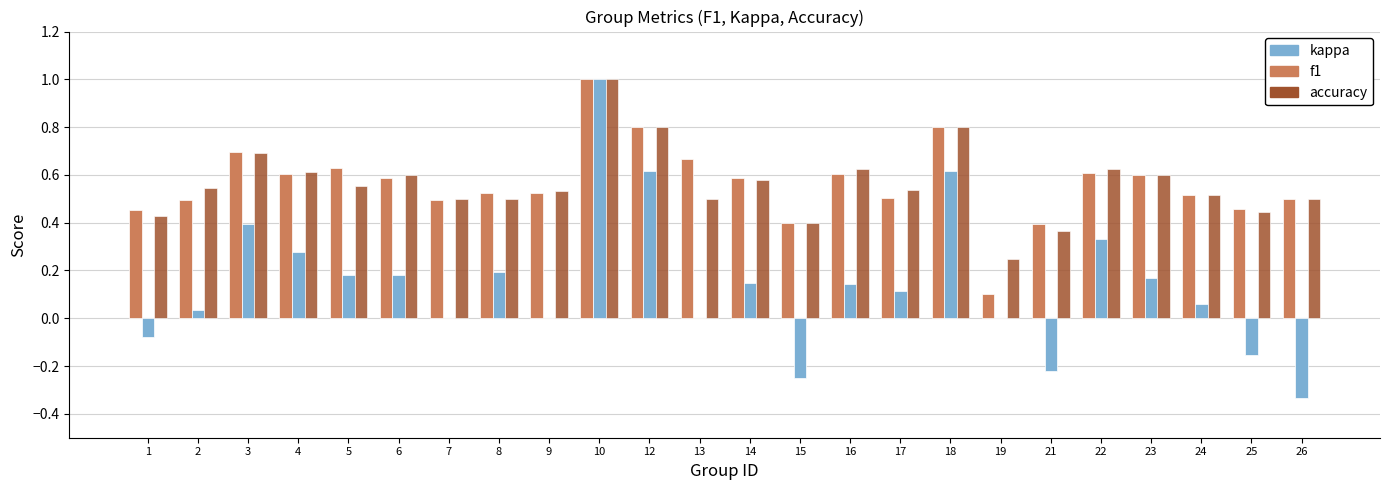

At which category is the sum across all series the highest?

10